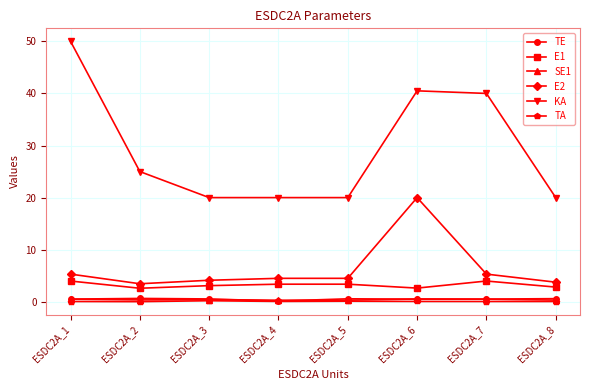

Where does the E2 series first go above 4?

ESDC2A_1